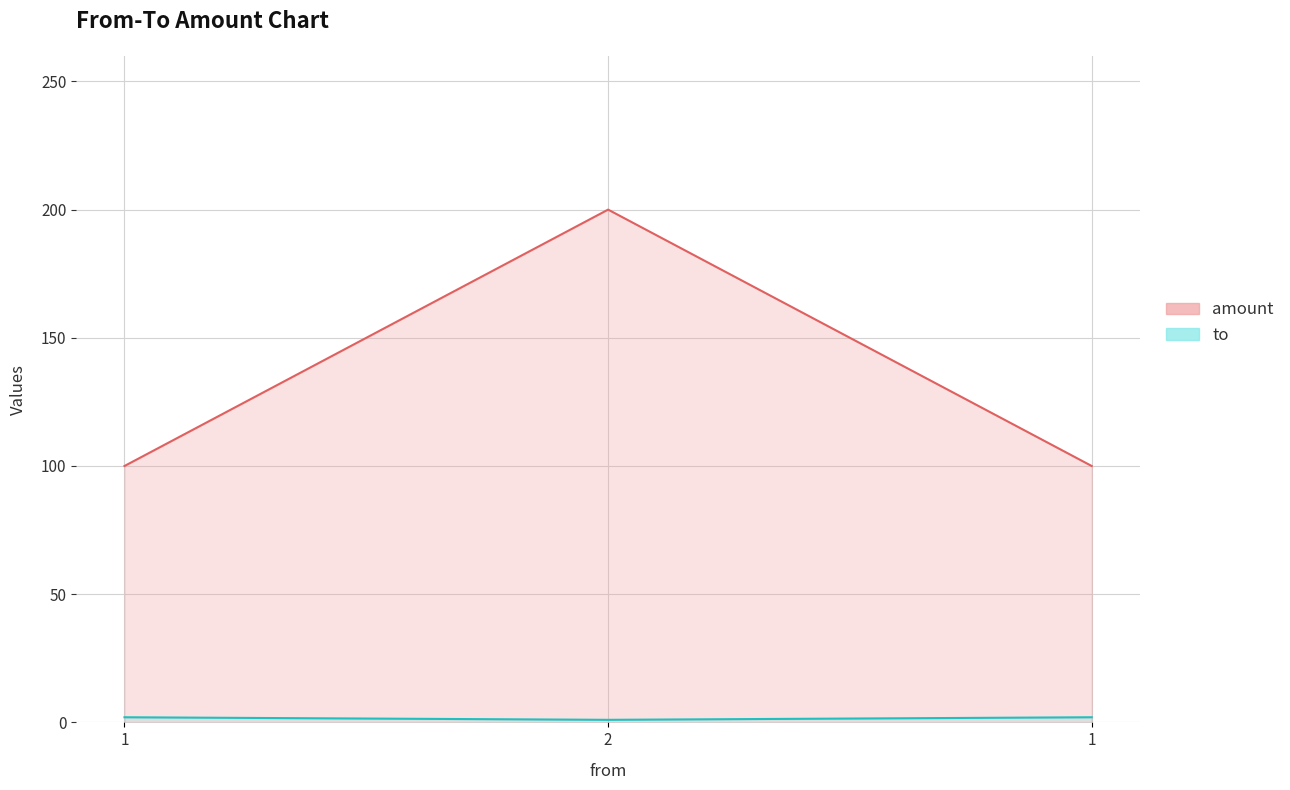

How many values in the amount series exceed 100?

1